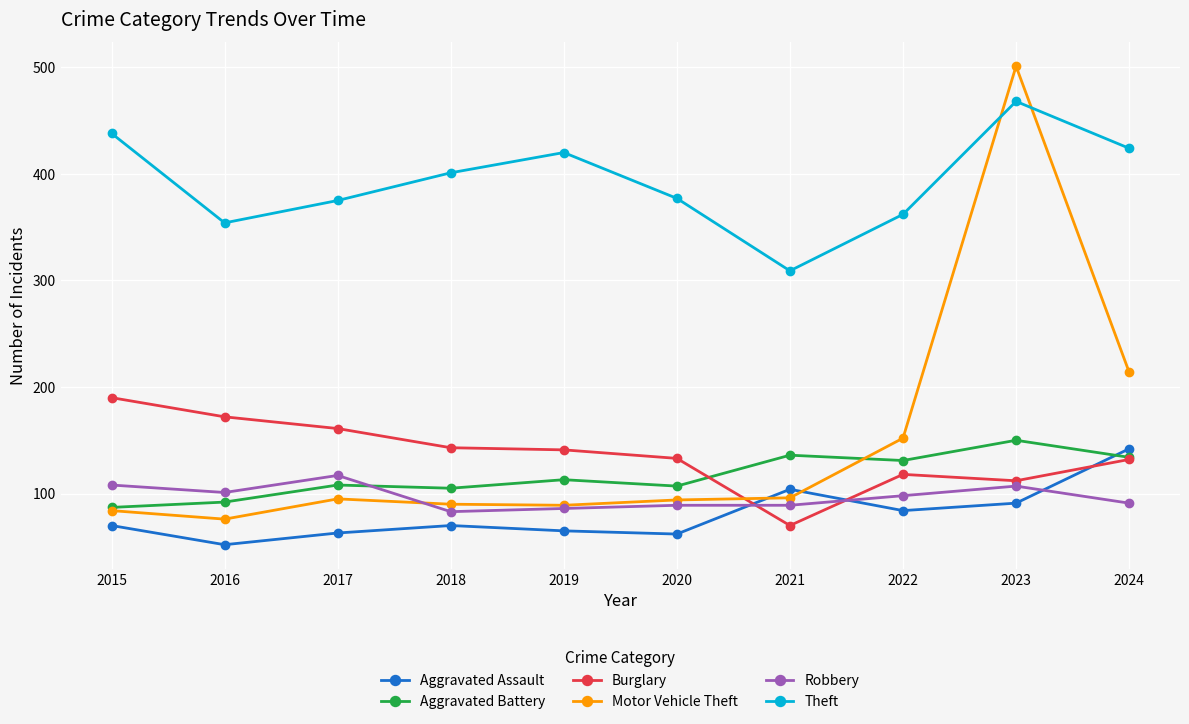

Which series has the widest spread of values?

Motor Vehicle Theft